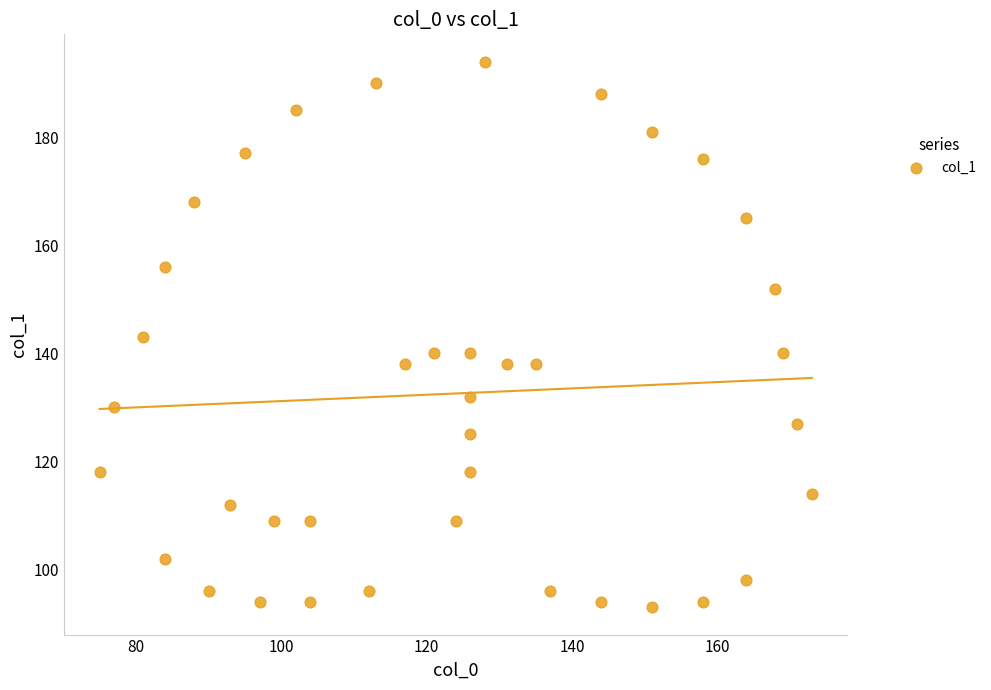

What is the range of Y values (max minus min)?

101